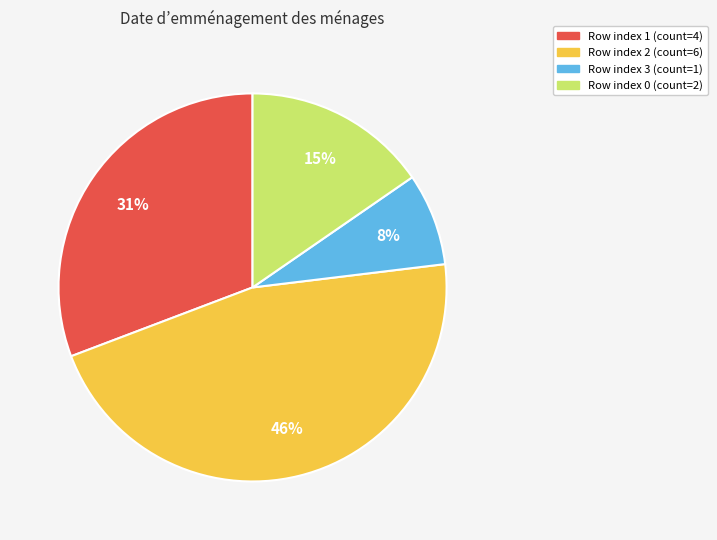

Is it true that Row index 3 (count=1) is 8% of the pie?

True